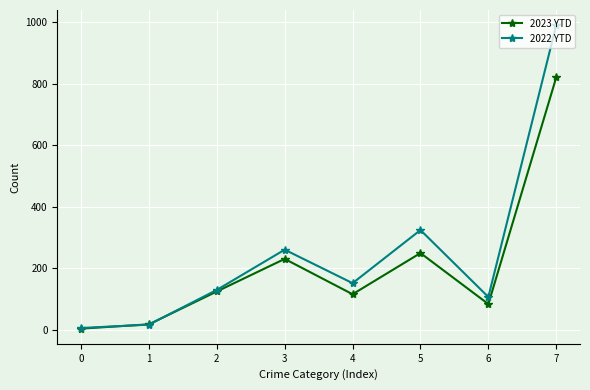

How many values in the 2023 YTD series are below 124?

4